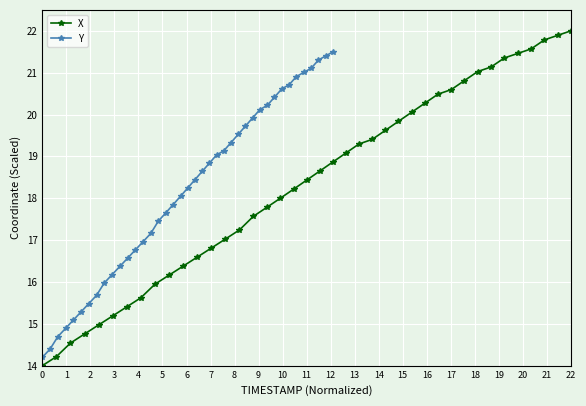

Count the number of categories in the chart.

40